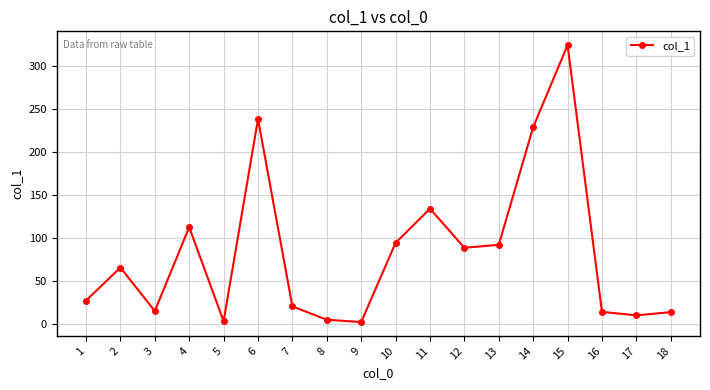

Does the chart have visible grid lines?

Yes